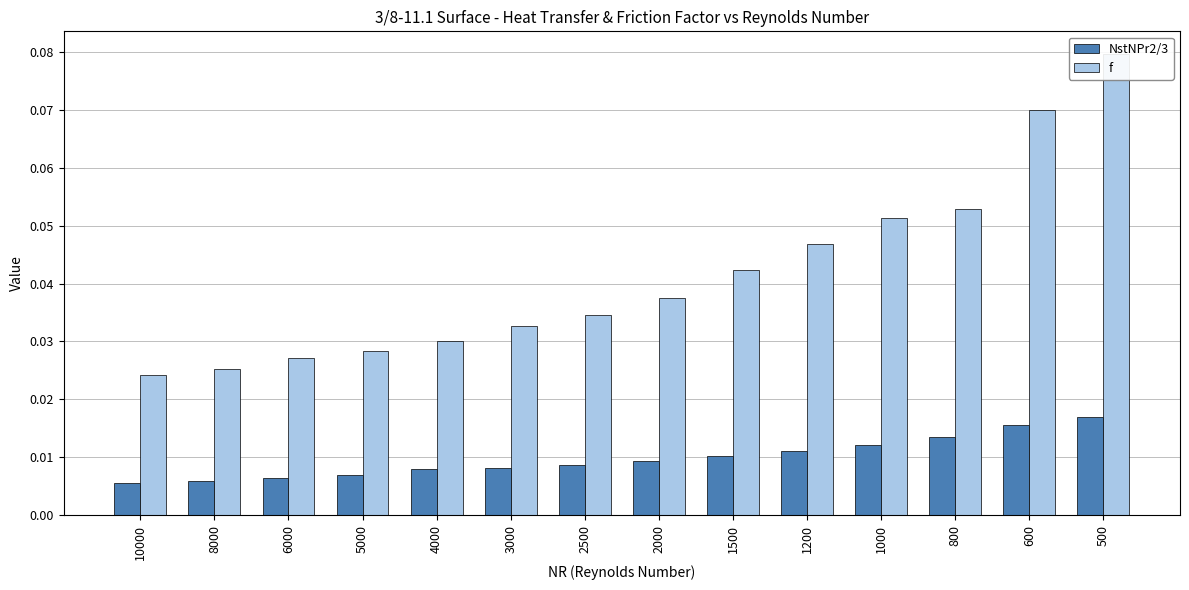

Is the value of f at 4000 greater than the value of NstNPr2/3 at 5000?

Yes